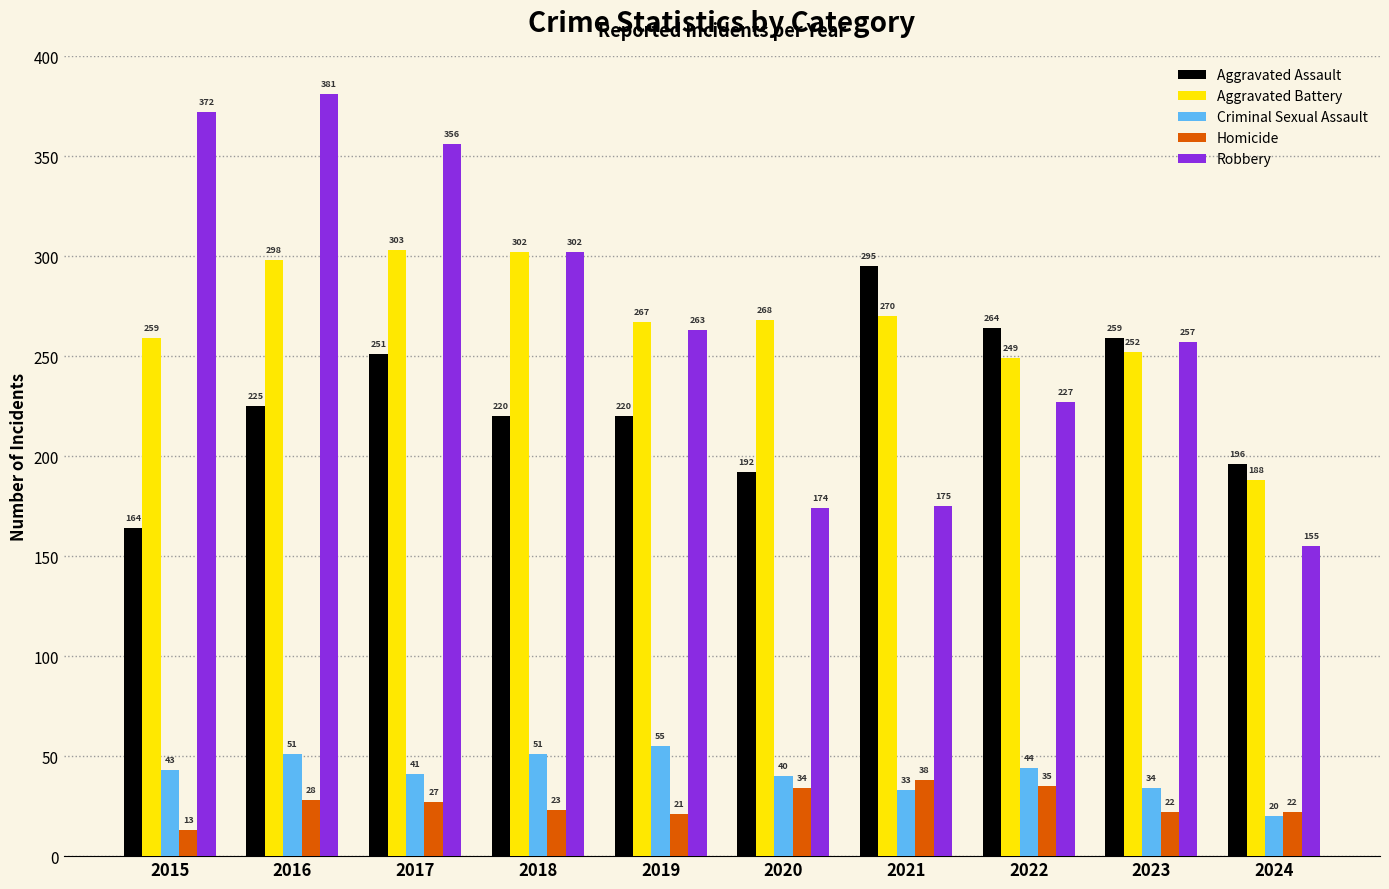

Reading right to left, what are all the values shown in this chart?

Aggravated Assault: 2024=196	2023=259	2022=264	2021=295	2020=192	2019=220	2018=220	2017=251	2016=225	2015=164
Aggravated Battery: 2024=188	2023=252	2022=249	2021=270	2020=268	2019=267	2018=302	2017=303	2016=298	2015=259
Criminal Sexual Assault: 2024=20	2023=34	2022=44	2021=33	2020=40	2019=55	2018=51	2017=41	2016=51	2015=43
Homicide: 2024=22	2023=22	2022=35	2021=38	2020=34	2019=21	2018=23	2017=27	2016=28	2015=13
Robbery: 2024=155	2023=257	2022=227	2021=175	2020=174	2019=263	2018=302	2017=356	2016=381	2015=372